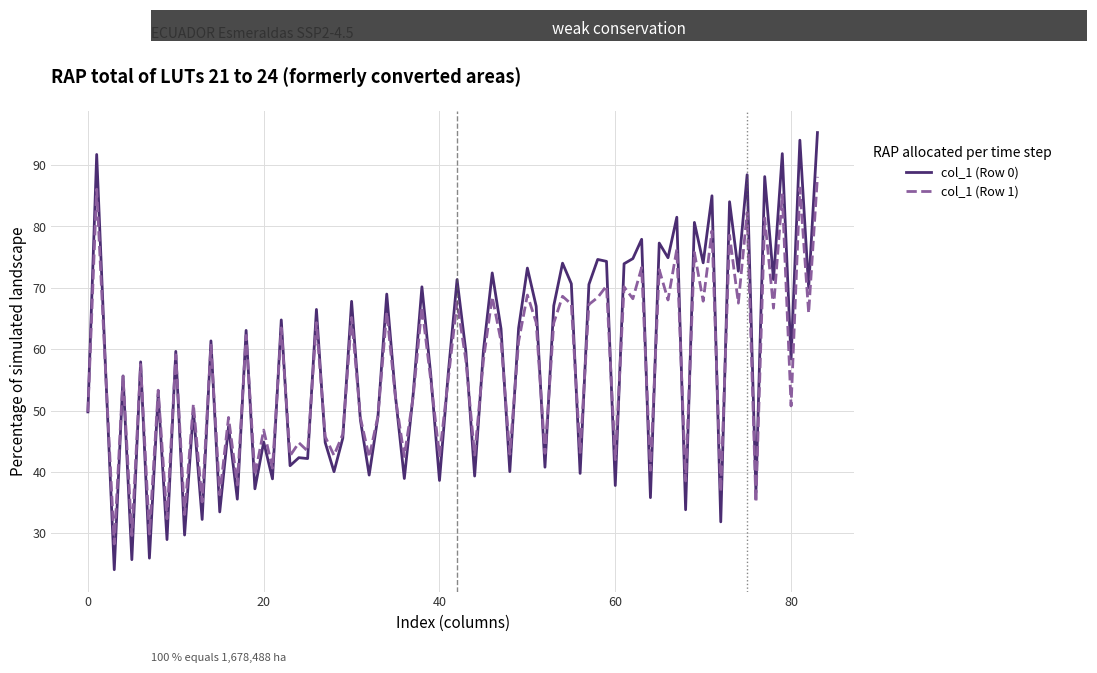

What is the maximum value for col_1 (Row 1)?

88.1